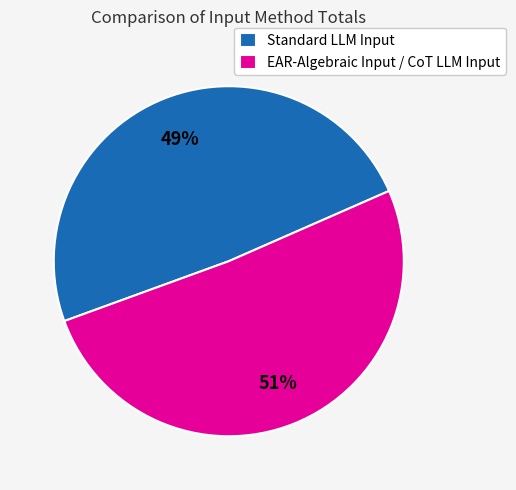

Between EAR-Algebraic Input / CoT LLM Input and Standard LLM Input, which is larger?

EAR-Algebraic Input / CoT LLM Input